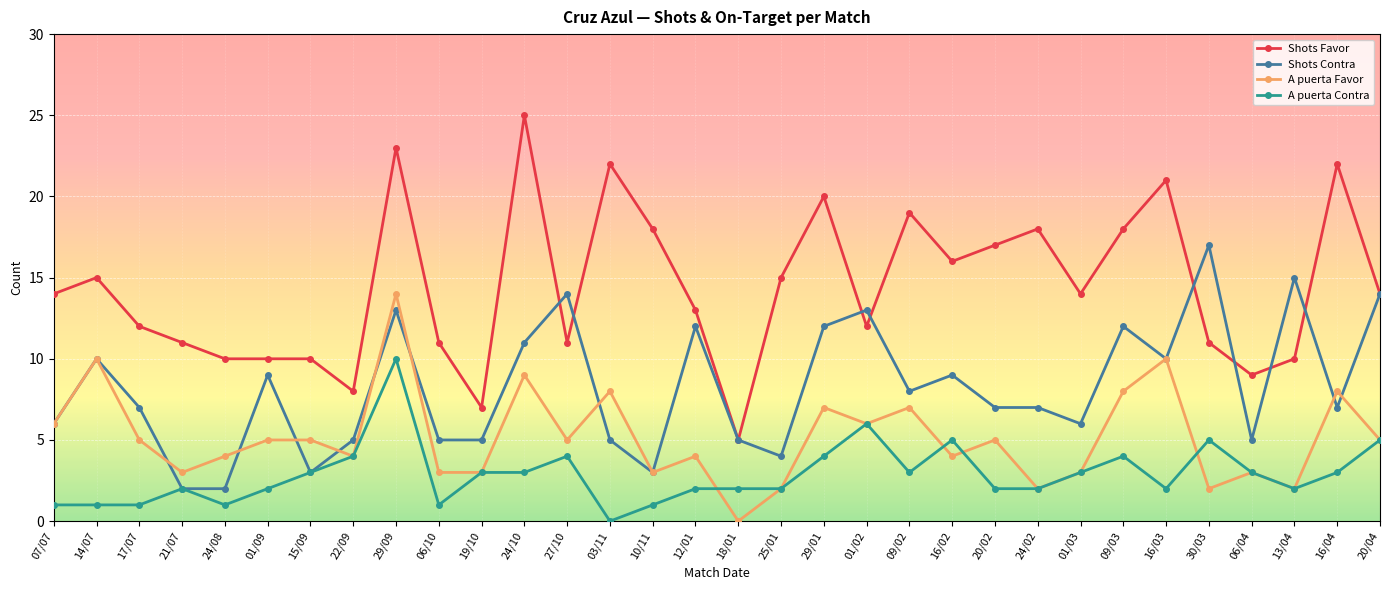

True or false: A puerta Contra and Shots Favor cross at least once.

False